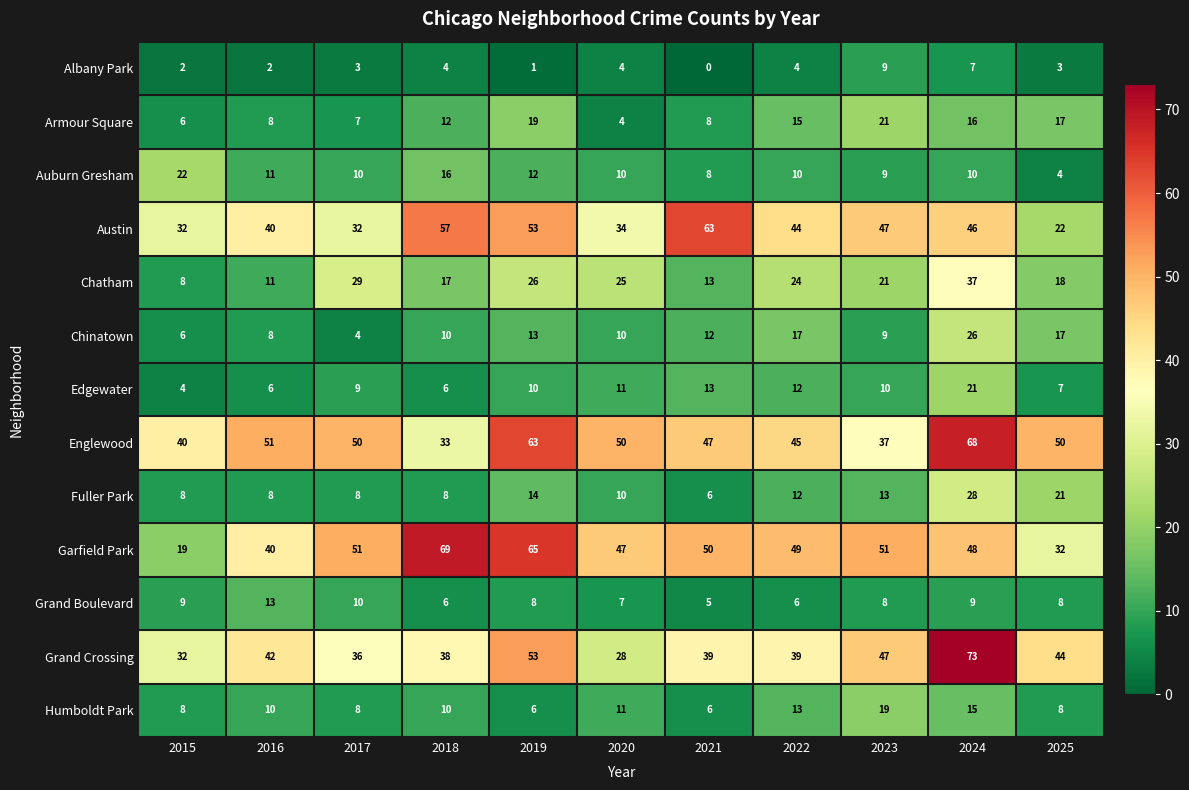

What is the difference between the Grand Crossing values at 2019 and 2016?

11